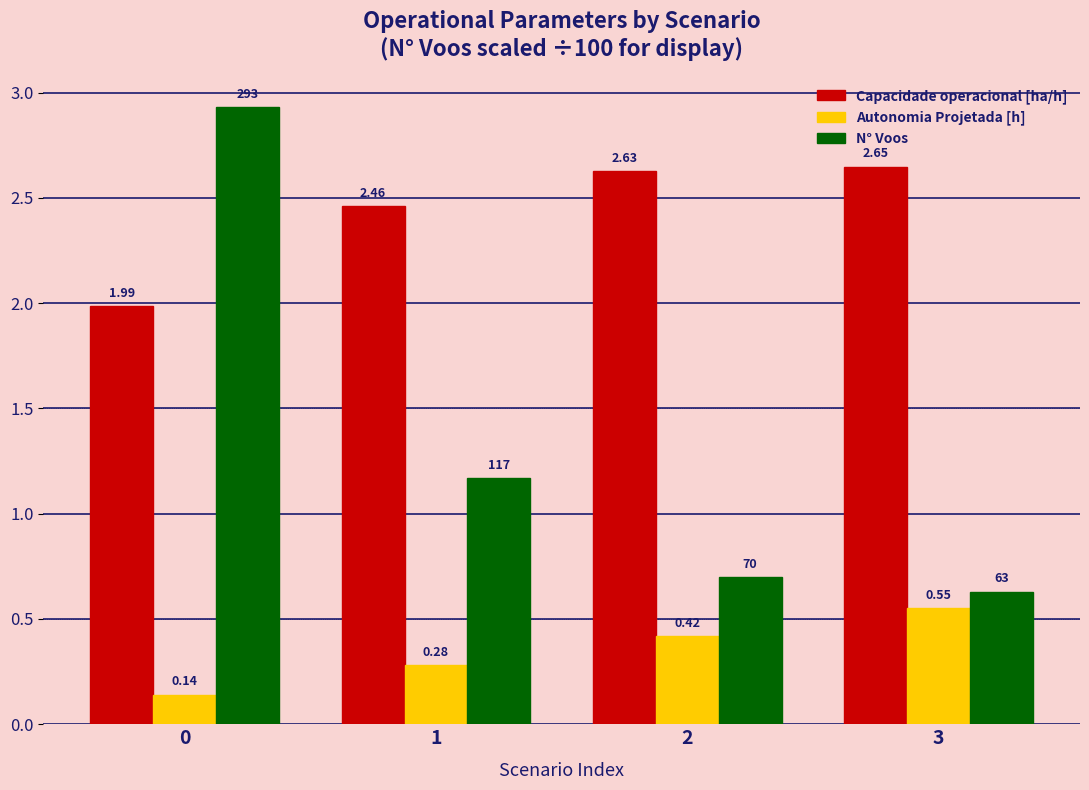

How many bars are there in total?

12